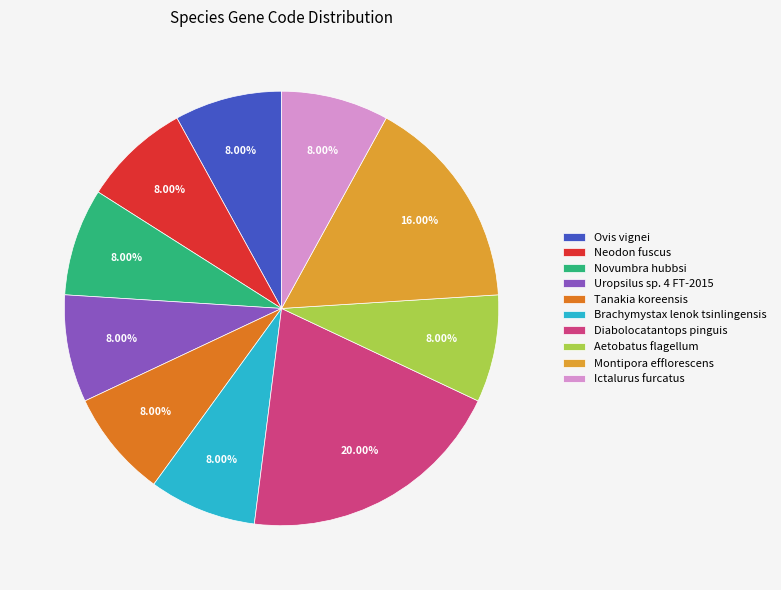

True or false: Tanakia koreensis accounts for 8% of the total.

True